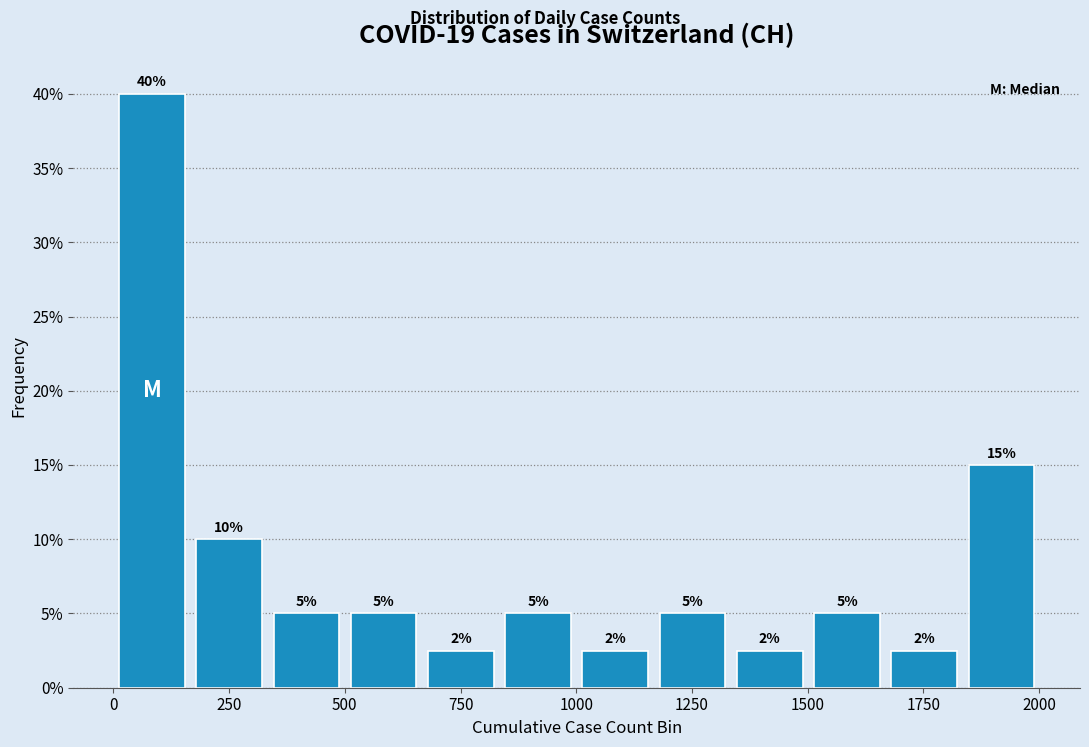

Around what value on the x-axis is the tallest bar? Give the approximate position of its centre, as read against the axis.

100